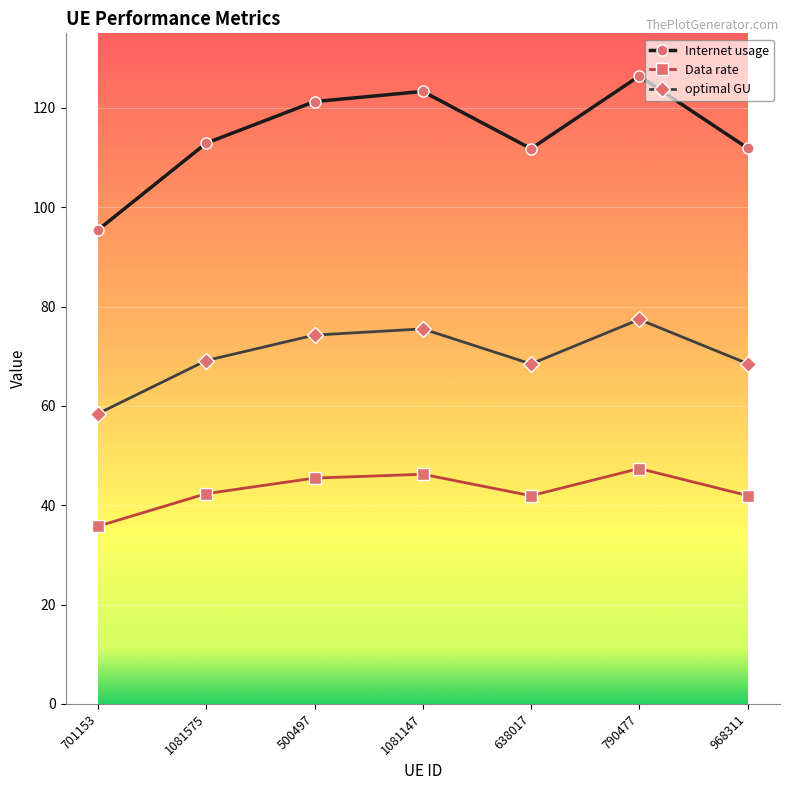

What are all the series names shown in the legend?

Internet usage, Data rate, optimal GU